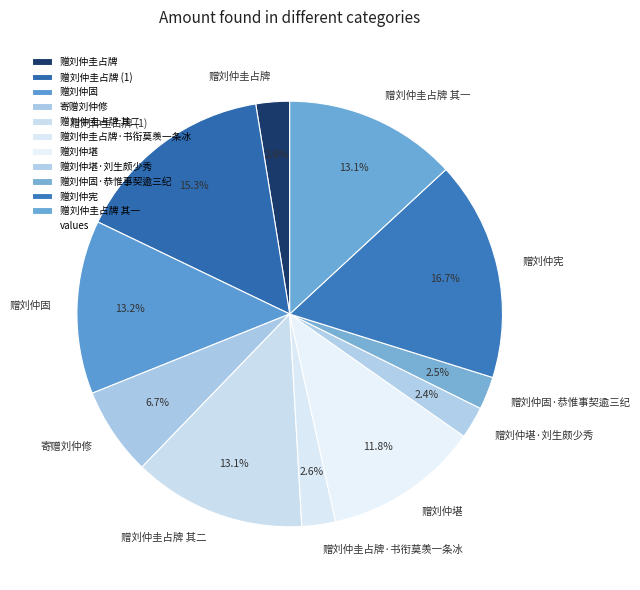

What is the largest slice in the pie chart?

赠刘仲宪